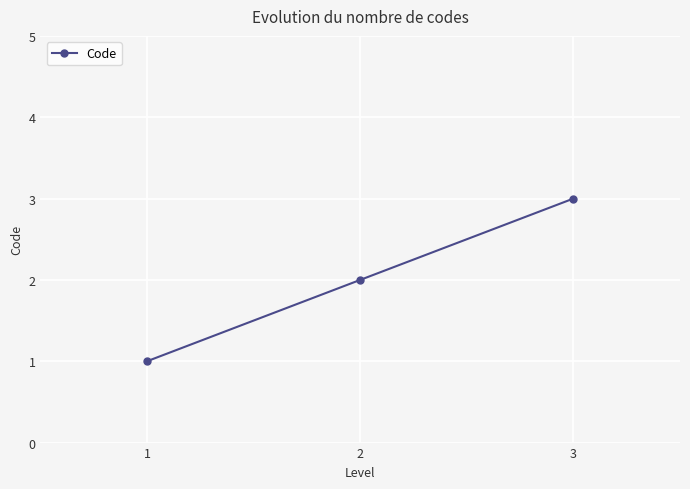

What is the sum of all values?

6